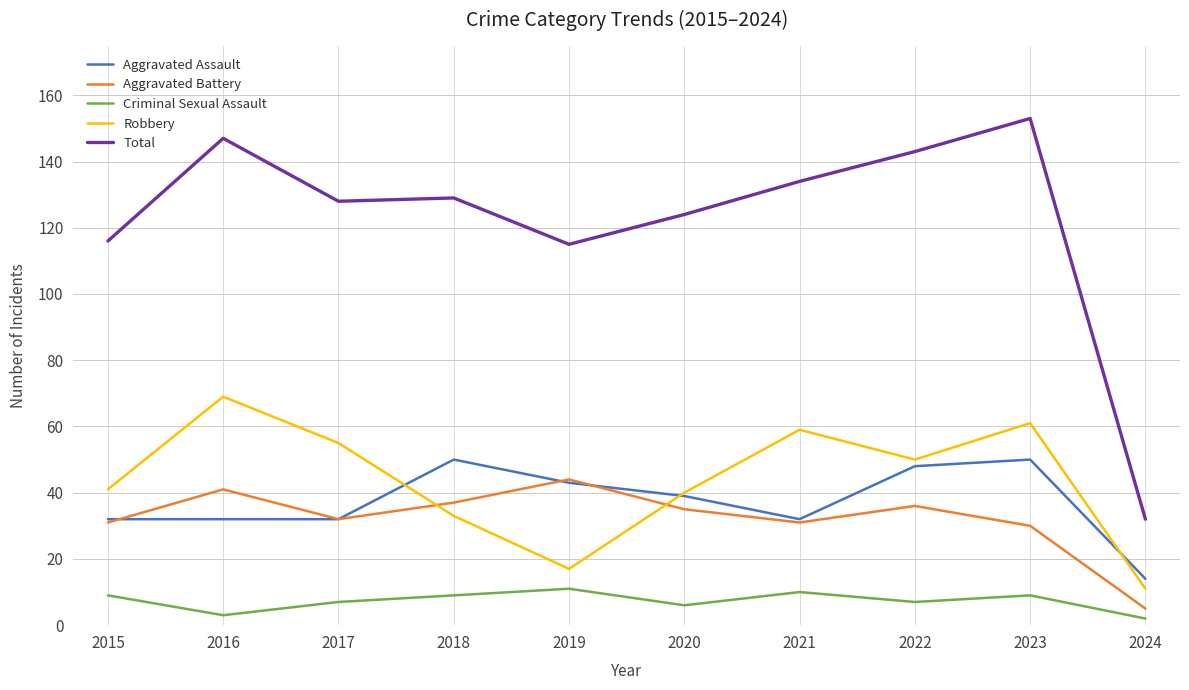

Which series changed the most between 2015 and 2016?

Total